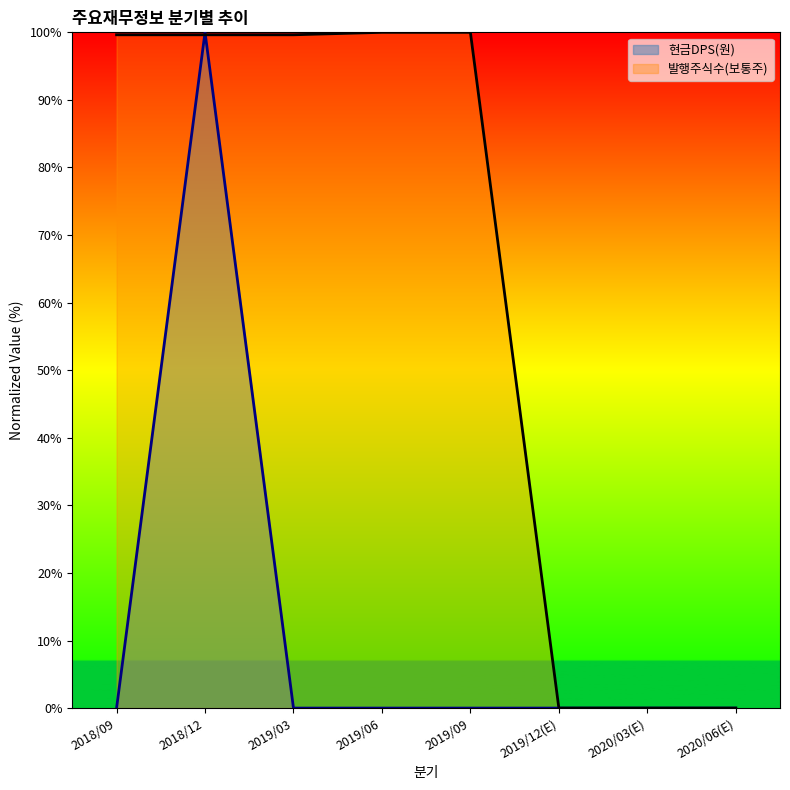

Rank the series at 2019/12(E) from lowest to highest value.

현금DPS(원), 발행주식수(보통주)